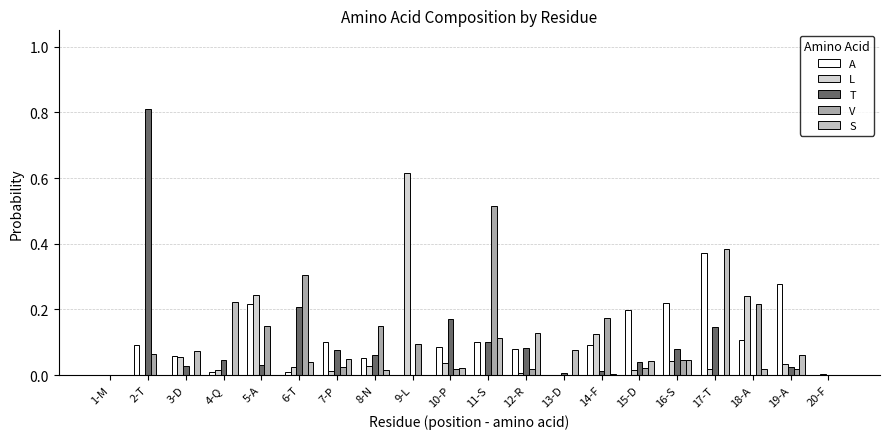

How many groups of bars are there?

20